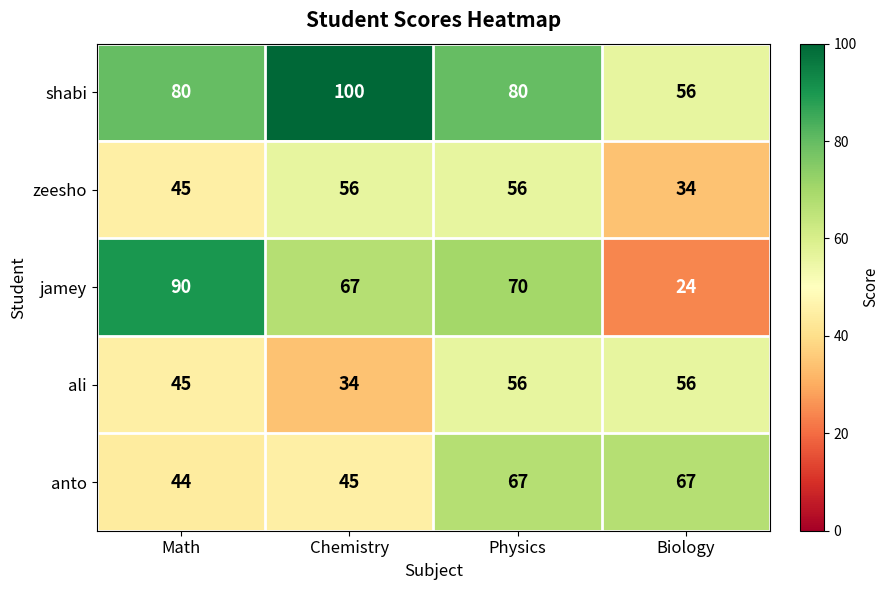

Which series has the largest range (max minus min)?

jamey